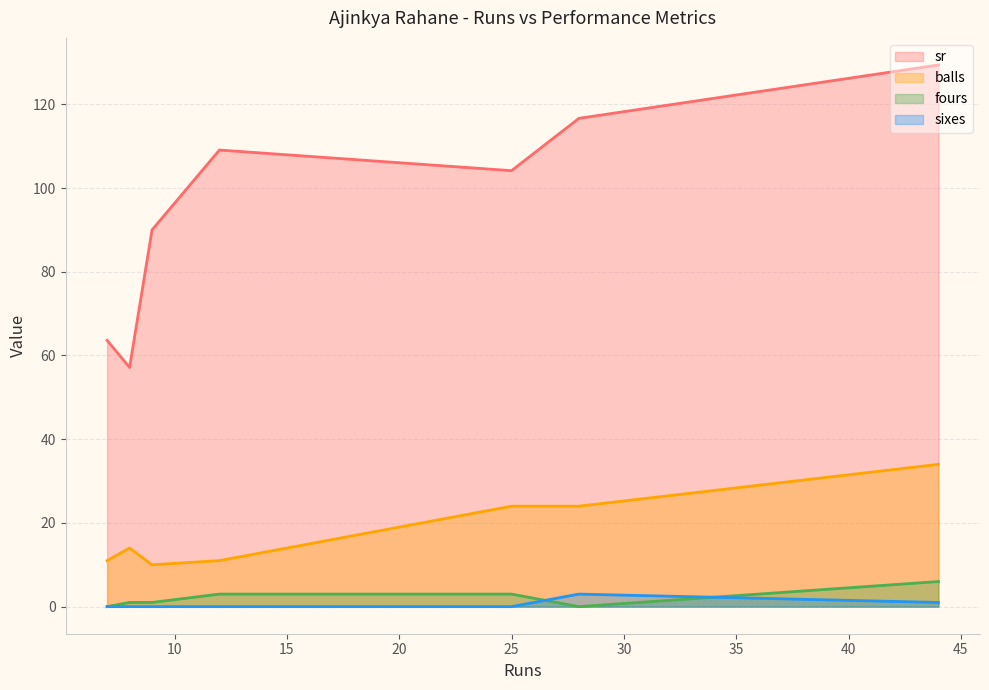

How many lines are shown in the chart?

4